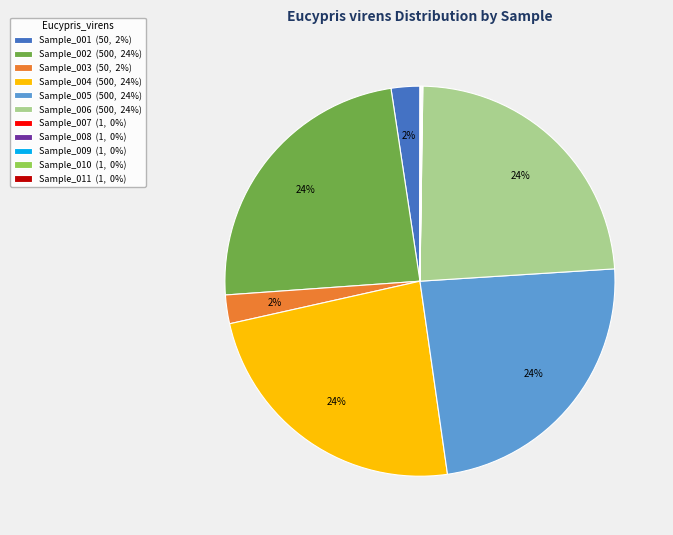

To the nearest percent, what is the average slice percentage?

9%